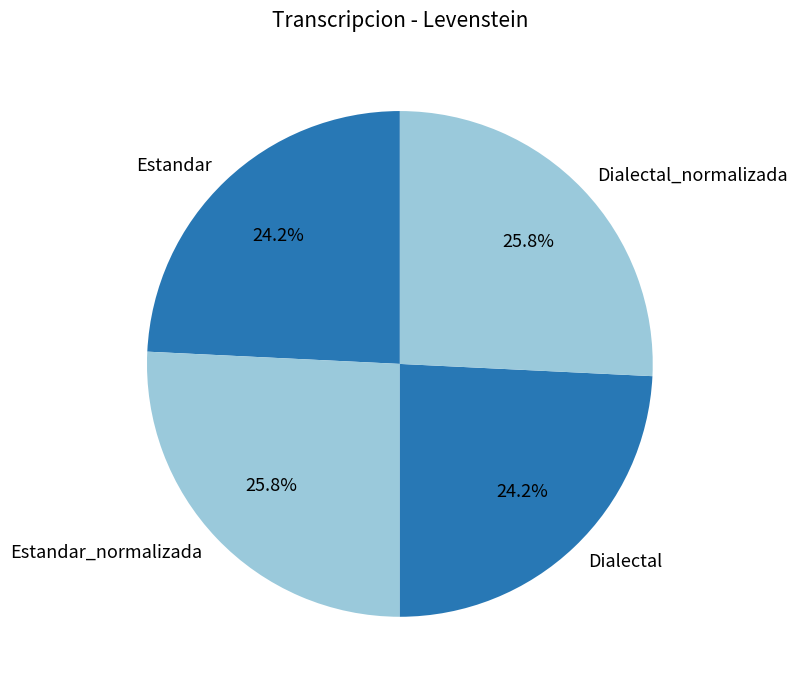

To the nearest percent, what portion does Estandar represent?

24%